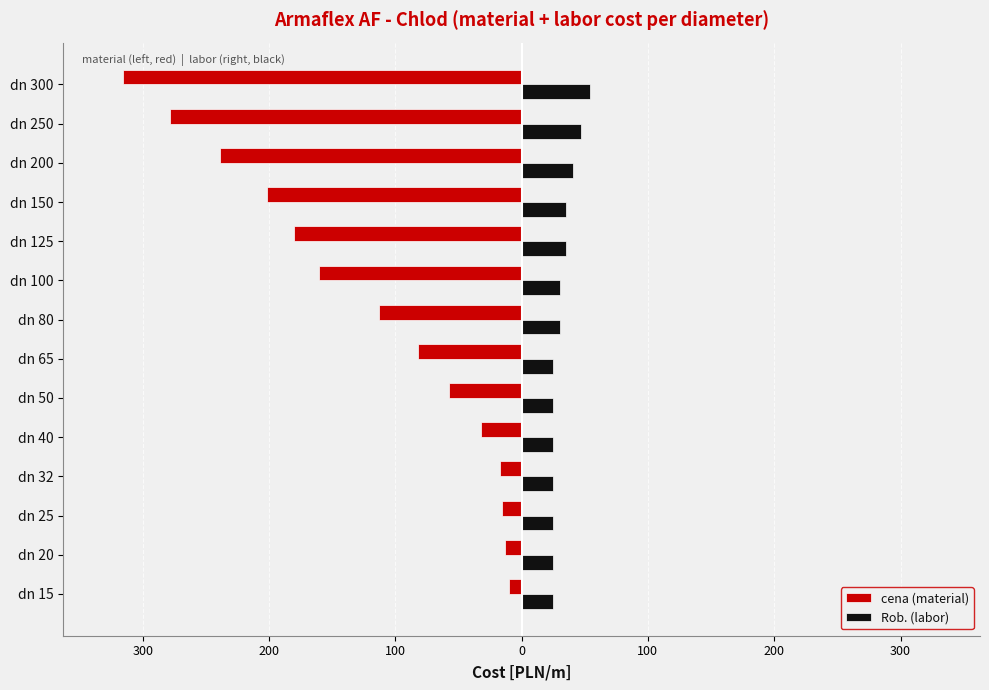

What are all the series names shown in the legend?

cena (material), Rob. (labor)